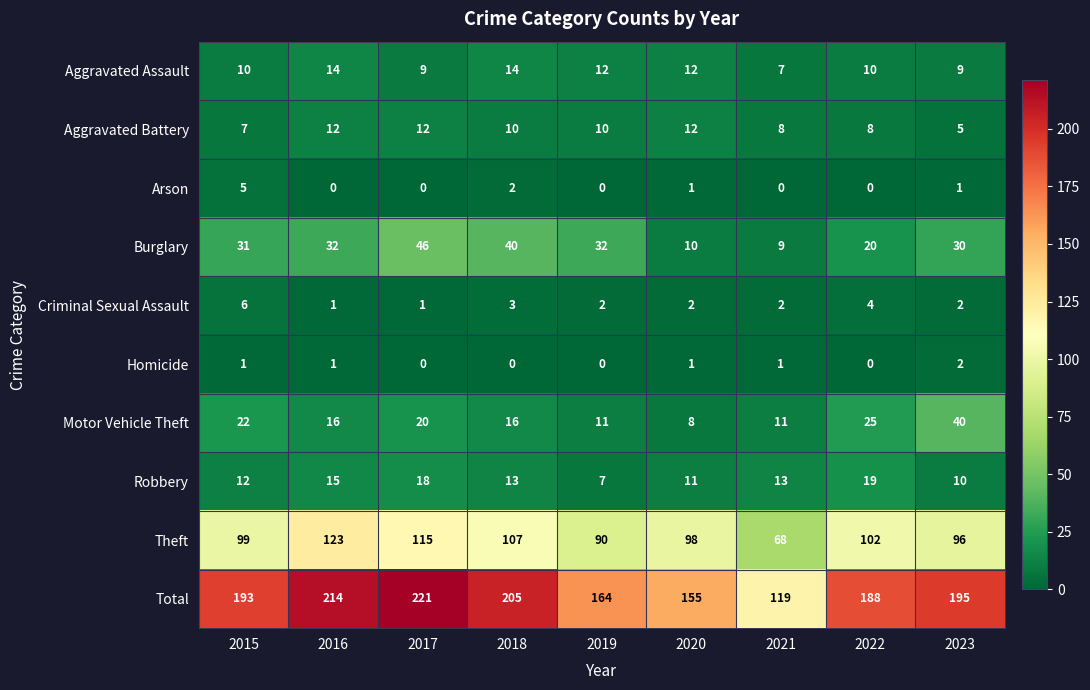

Rank the series at 2015 from lowest to highest value.

Homicide, Arson, Criminal Sexual Assault, Aggravated Battery, Aggravated Assault, Robbery, Motor Vehicle Theft, Burglary, Theft, Total